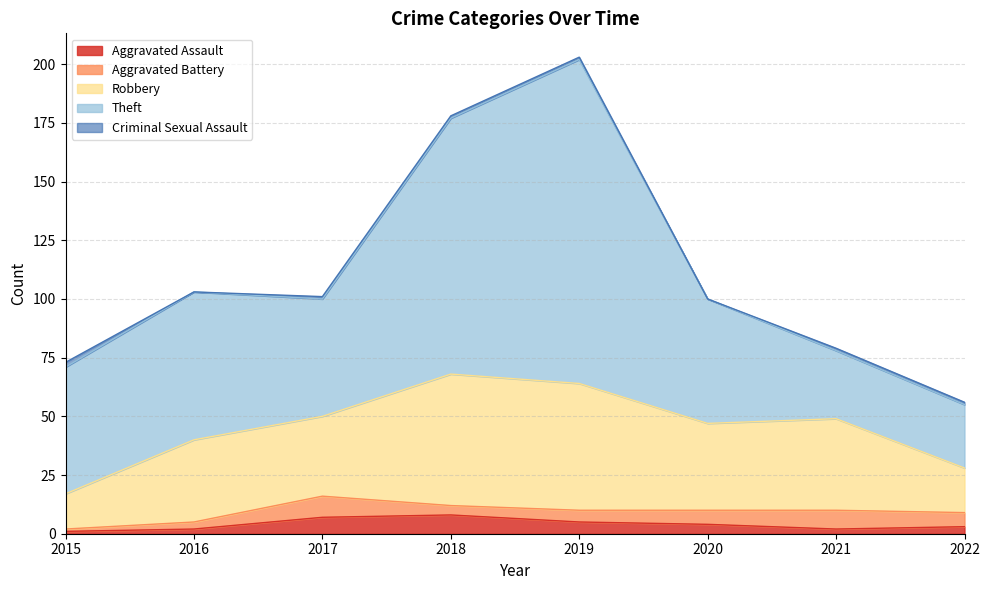

The value of Criminal Sexual Assault at 2017 is 2. True or false?

False